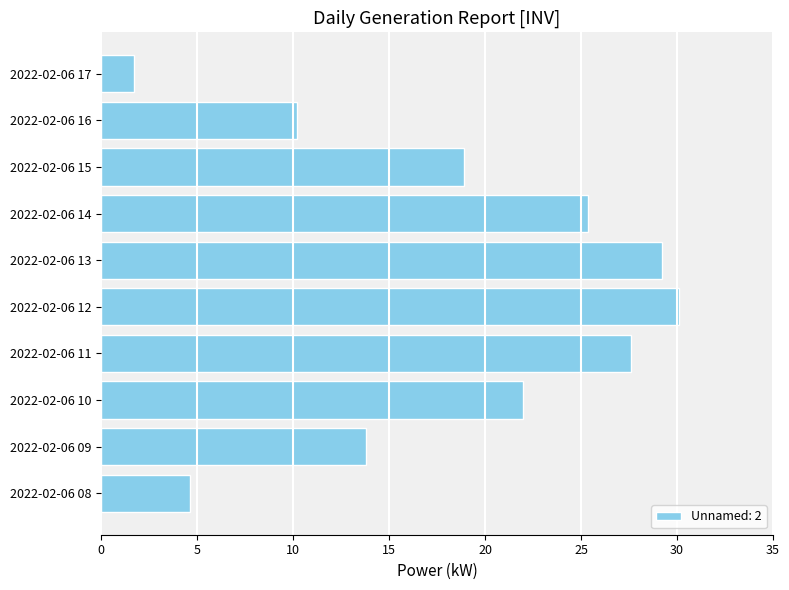

Approximately how many times larger is the value at 2022-02-06 13 compared to 2022-02-06 08?

6.3